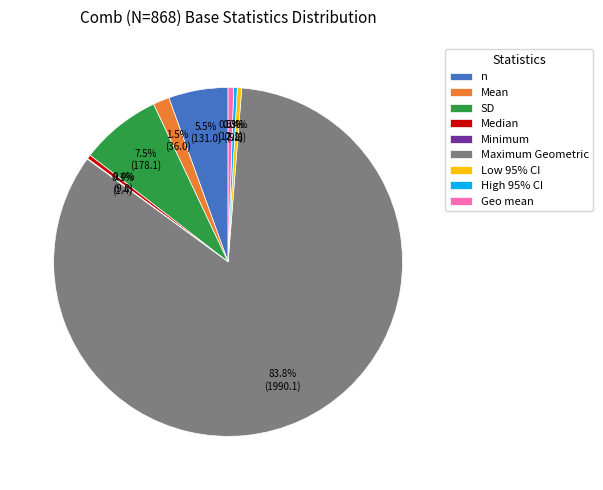

What is the majority slice?

Maximum Geometric